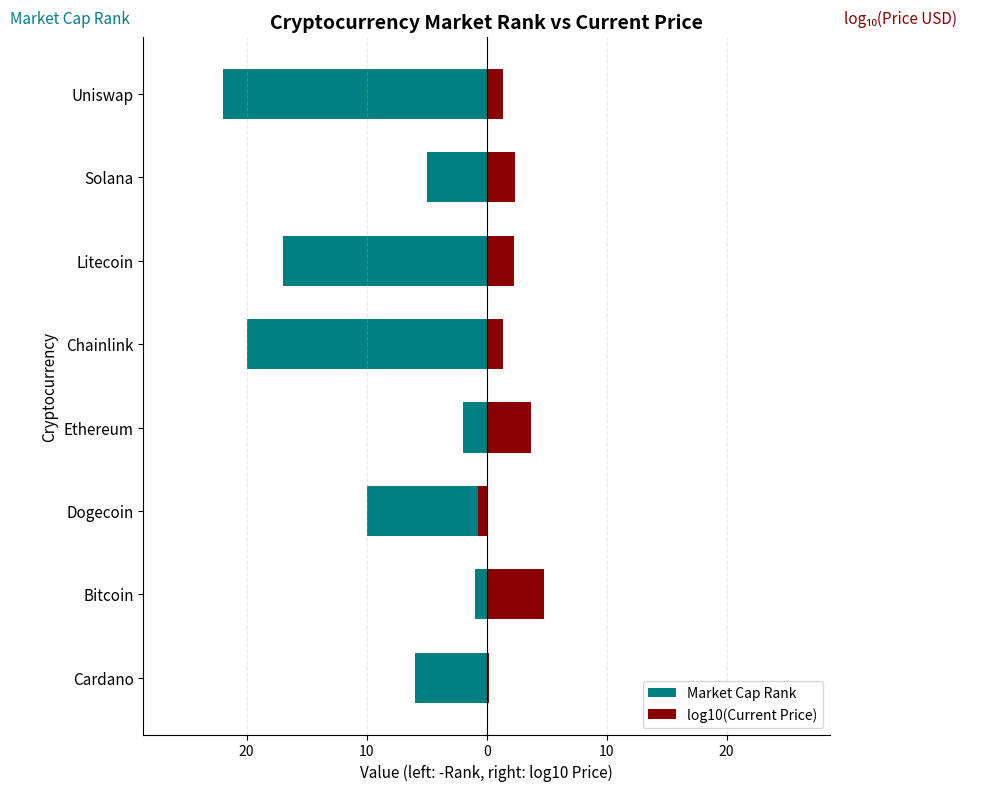

Rank the series at Cardano from highest to lowest value.

log10(Current Price), Market Cap Rank